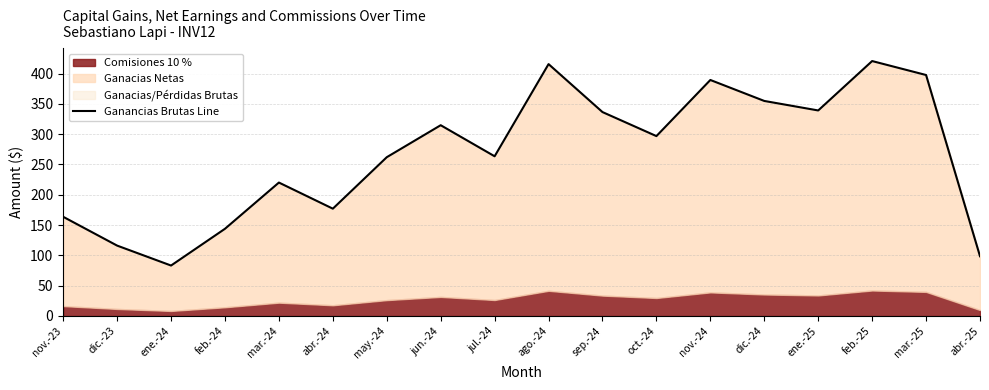

The value of Ganancias Brutas Line at oct.-24 is 173.5. True or false?

False